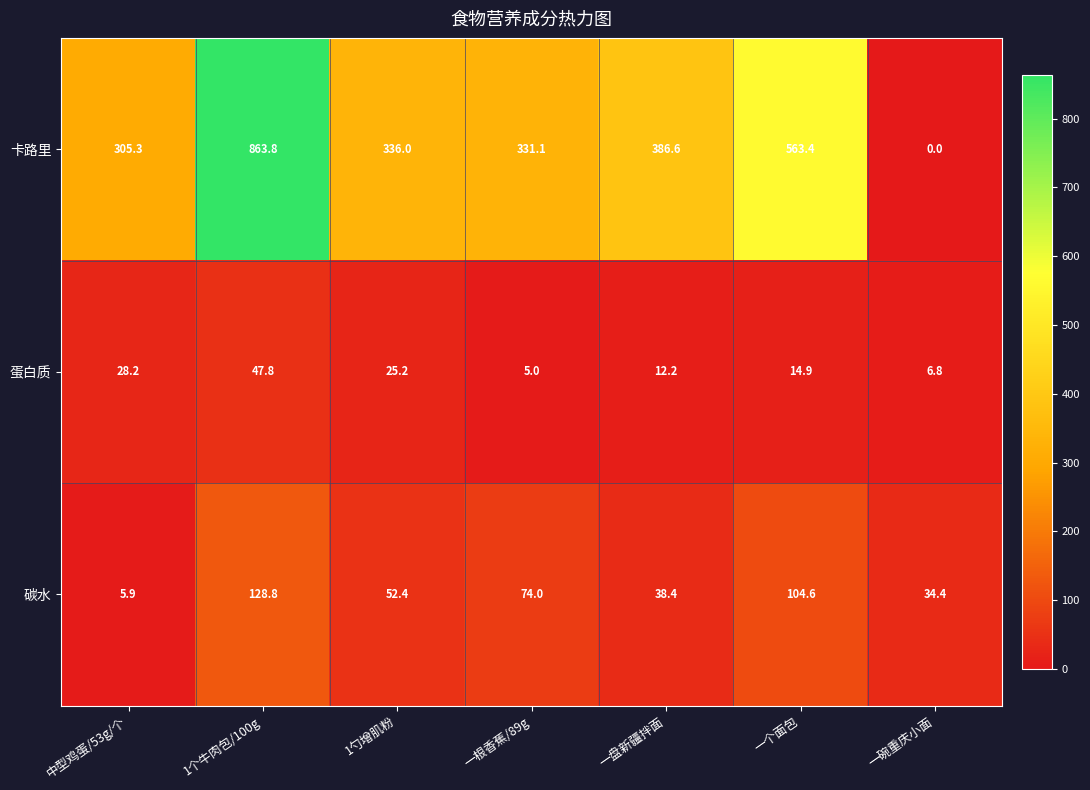

At 一个面包, list the series in order from smallest to largest.

蛋白质, 碳水, 卡路里